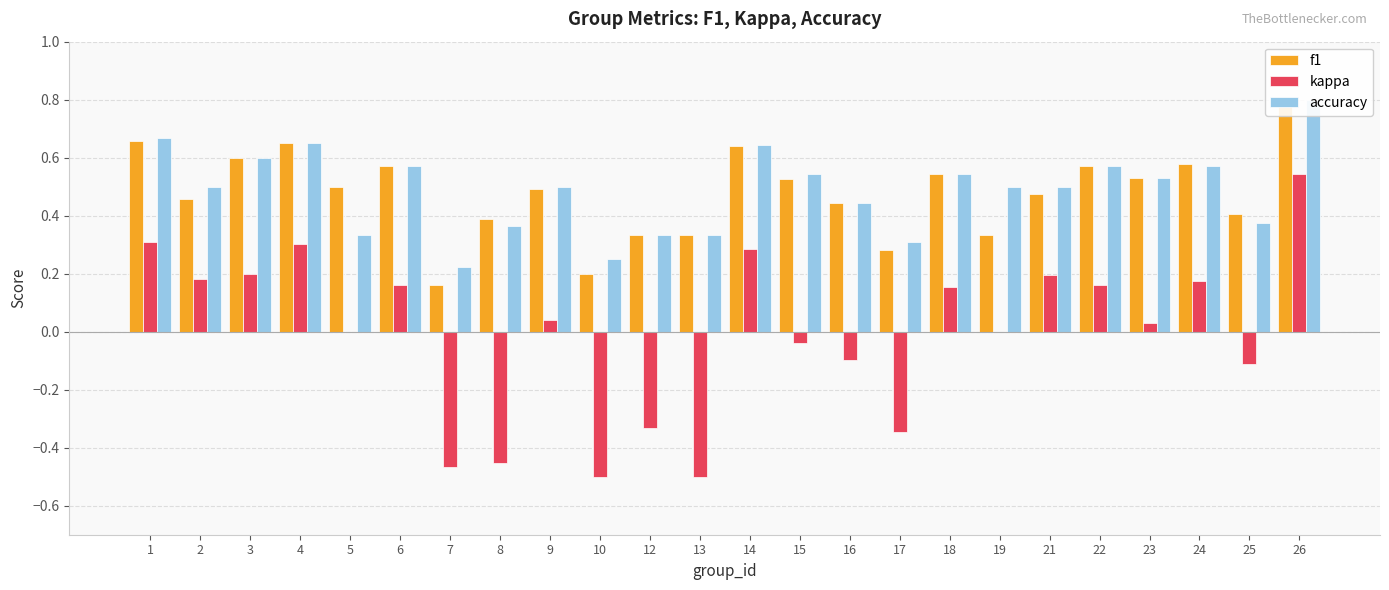

Where is kappa nearest to the value 0?

5